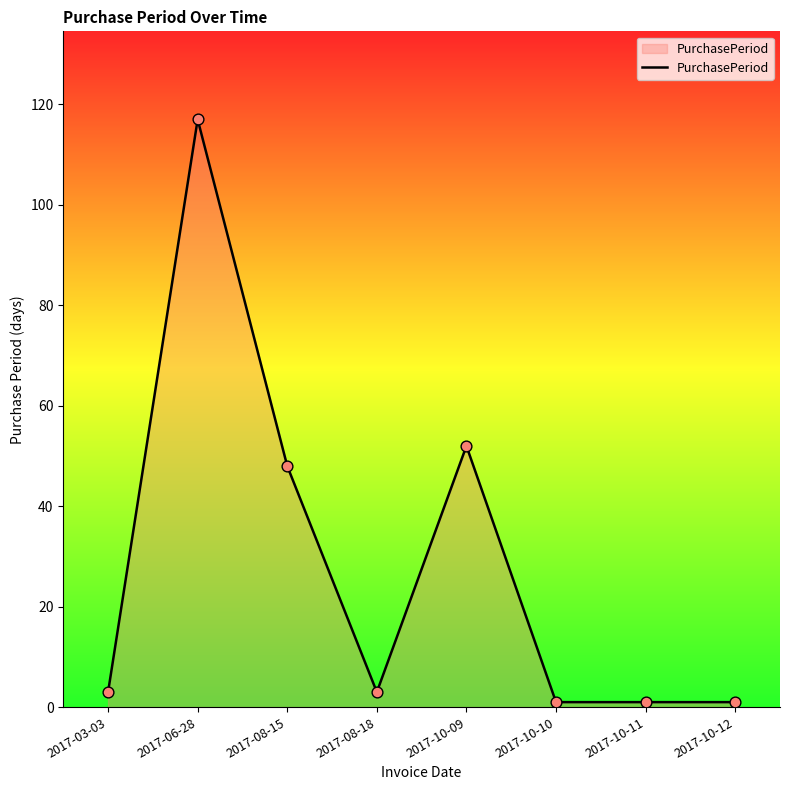

Which has a higher value, 2017-03-03 or 2017-08-15?

2017-08-15